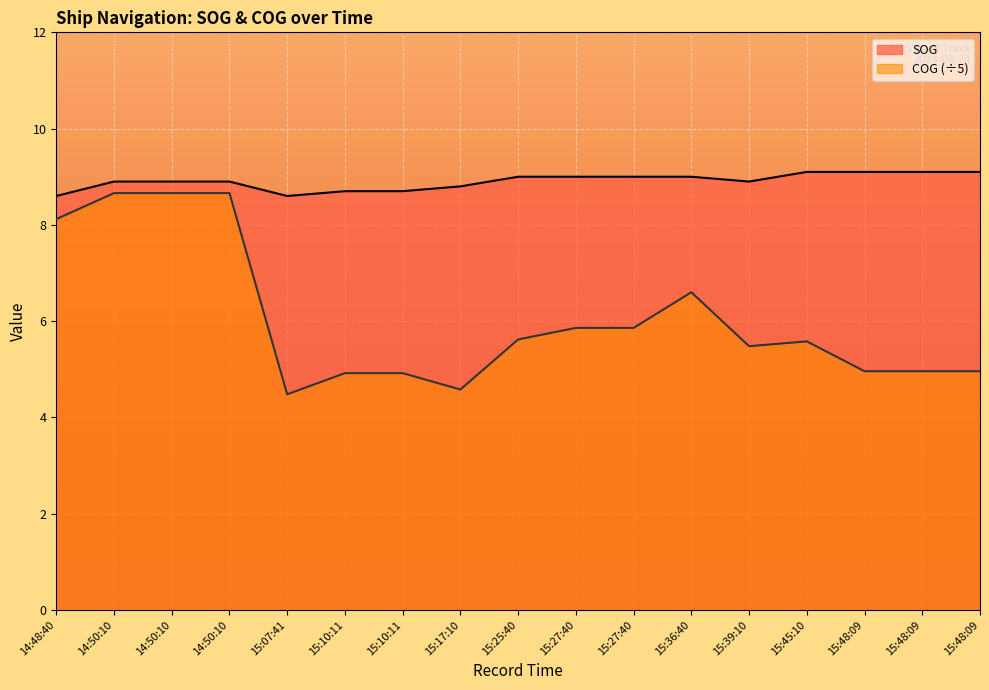

True or false: COG and SOG cross at least once.

False